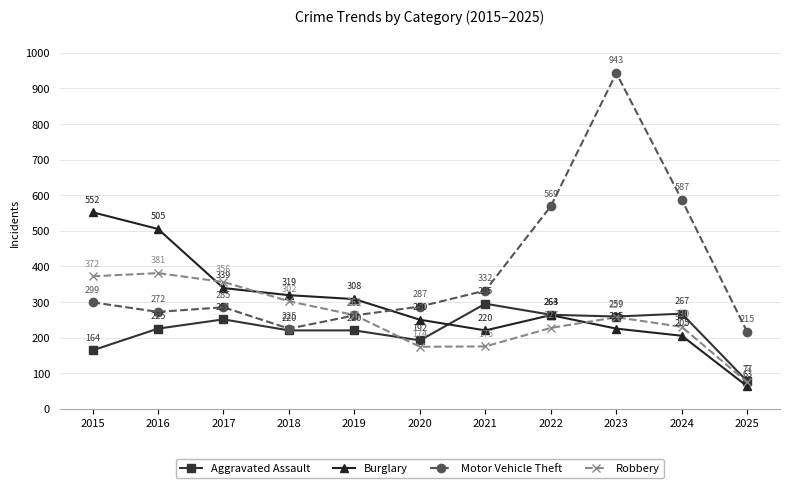

How many lines are shown in the chart?

4